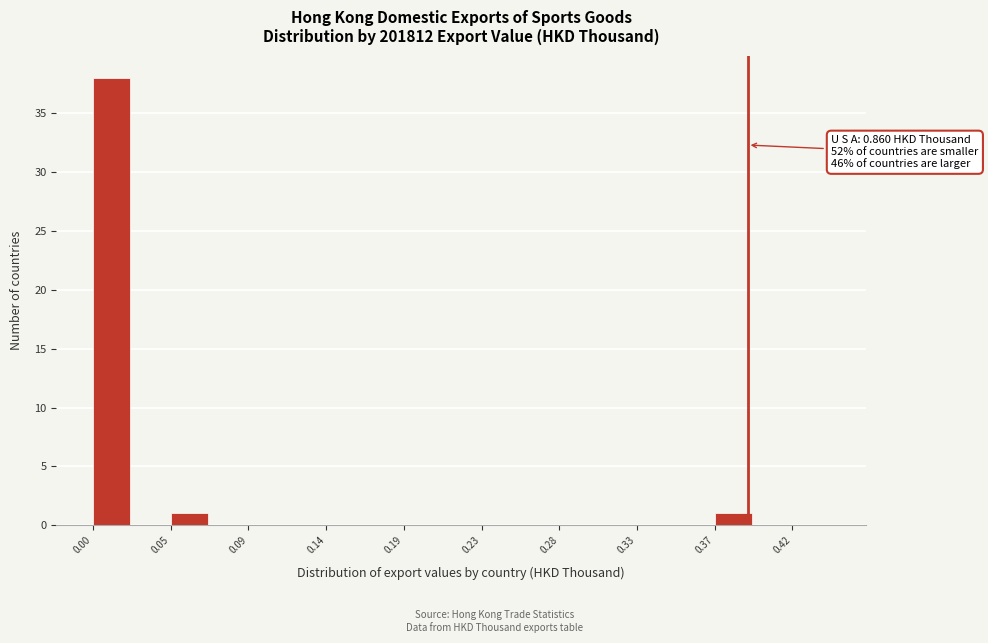

Which range on the x-axis has the tallest bar?

0.000 to 0.025